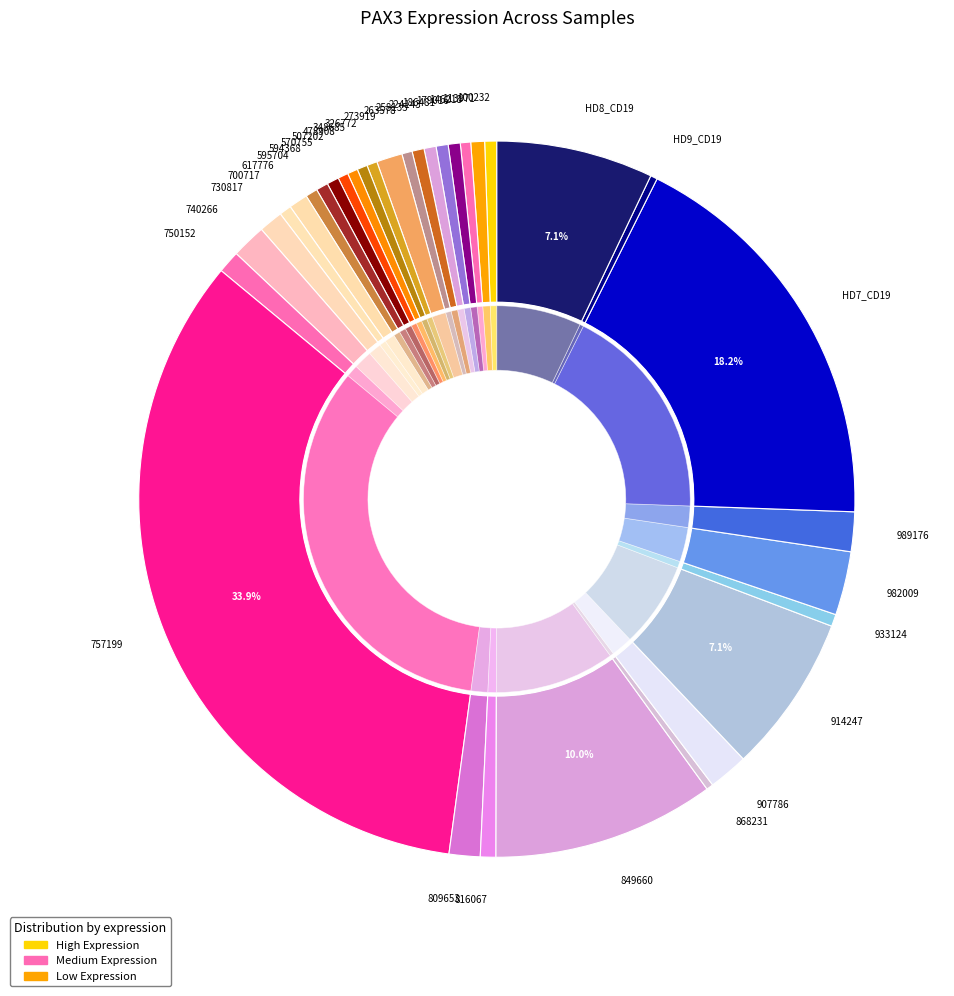

What percentage is NOT represented by 258135?

99.5%